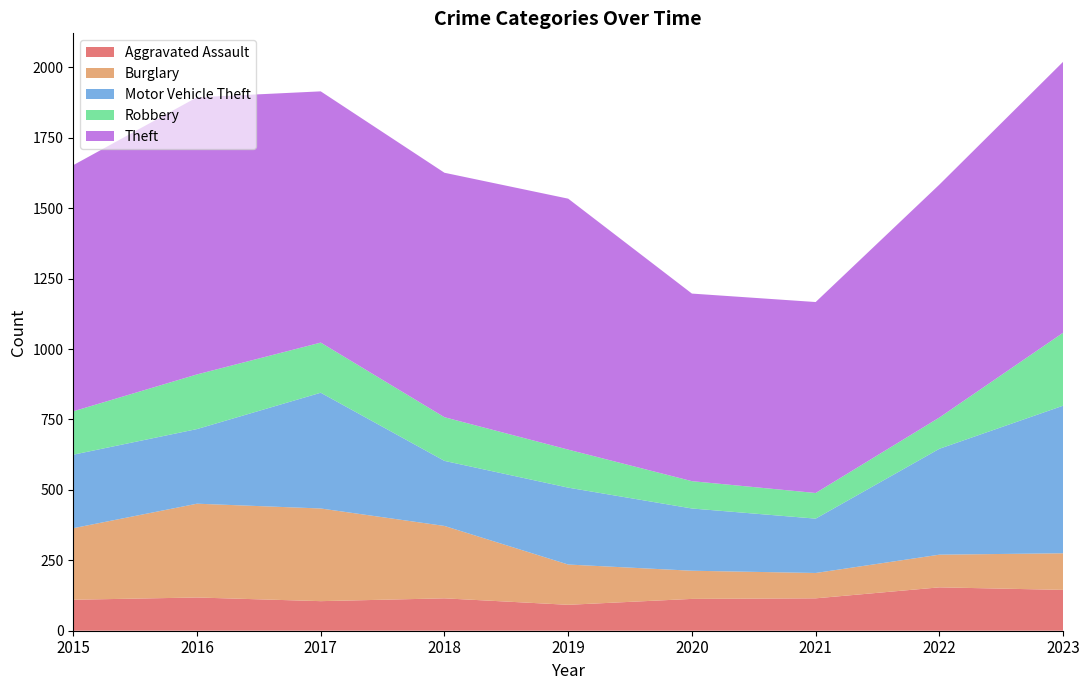

Reading right to left, what are all the values shown in this chart?

Aggravated Assault: 145	154	115	113	92	115	105	118	110
Burglary: 130	116	90	100	143	257	329	333	254
Motor Vehicle Theft: 524	376	193	221	273	231	411	265	261
Robbery: 259	111	91	97	135	155	178	194	154
Theft: 962	827	678	666	891	868	892	984	874